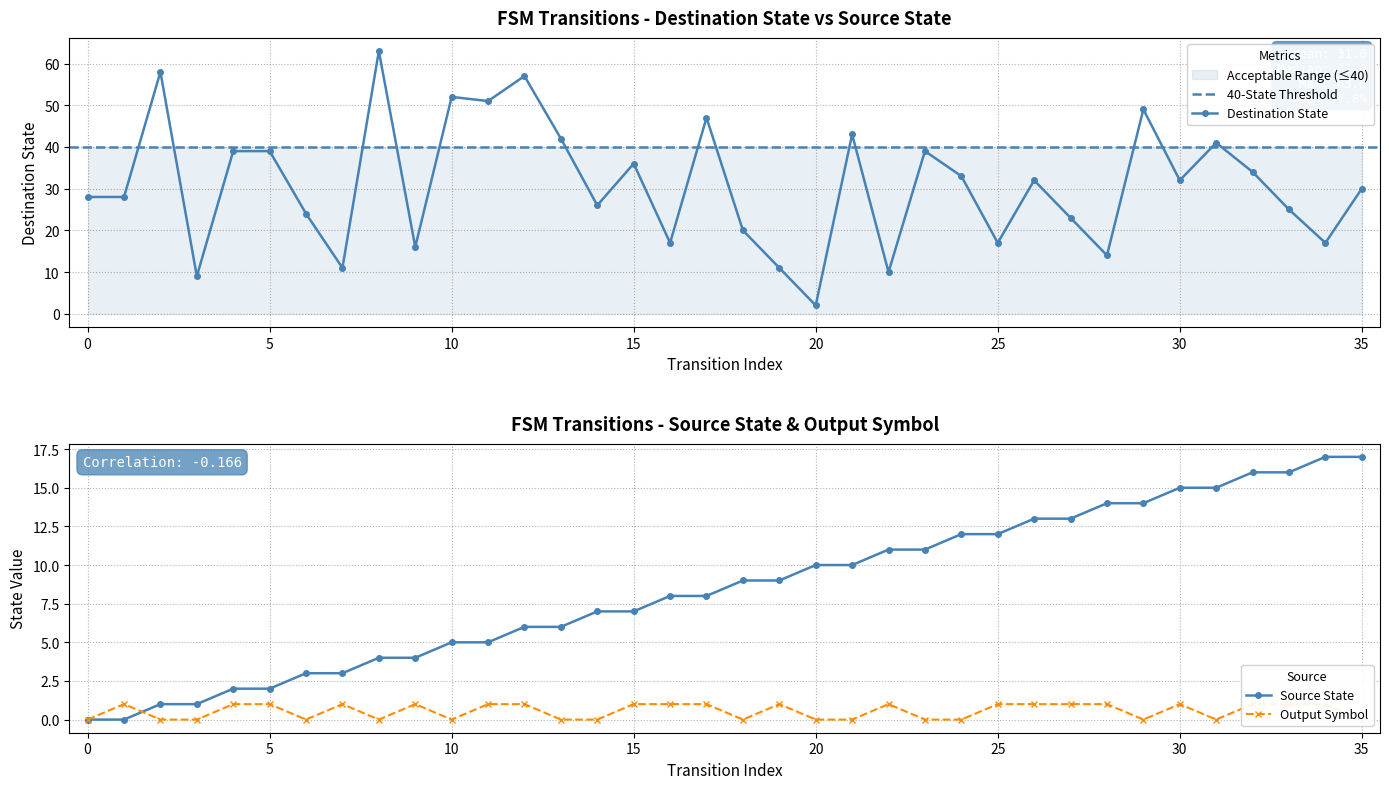

What is the highest value of the Destination State series?

63